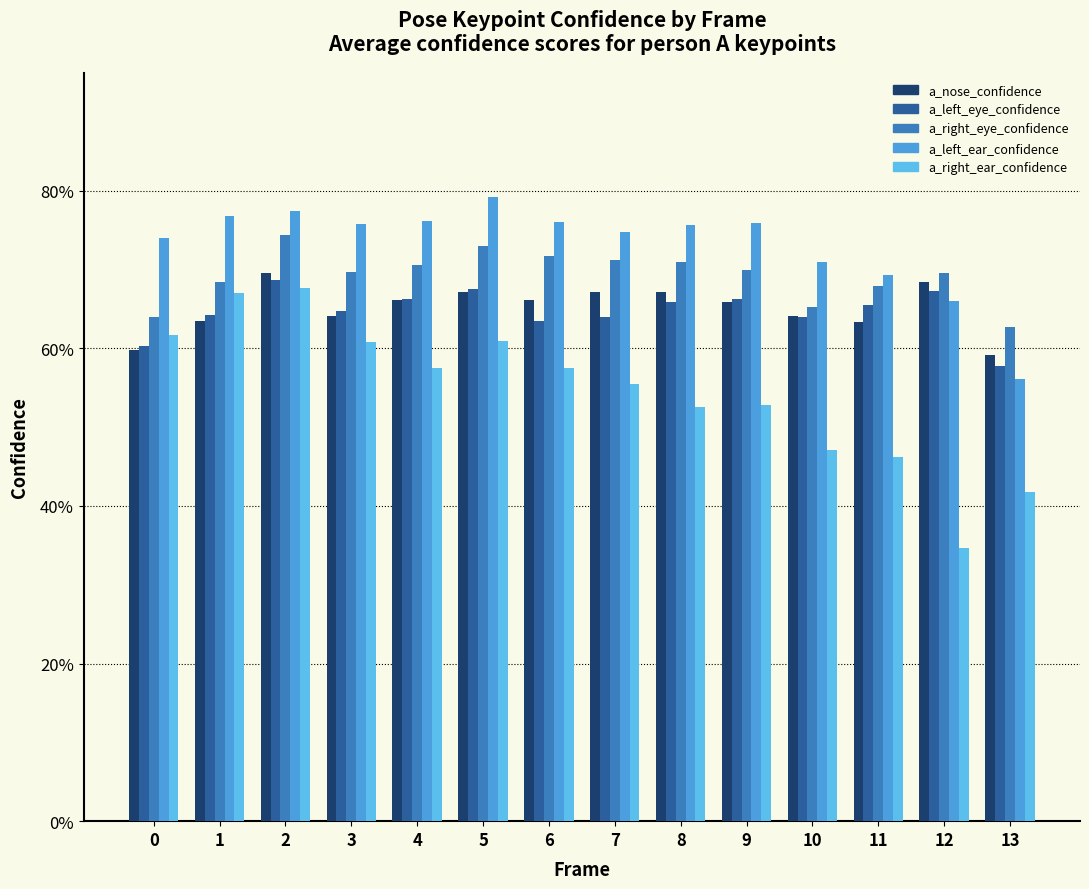

Does the chart contain stacked bars?

No